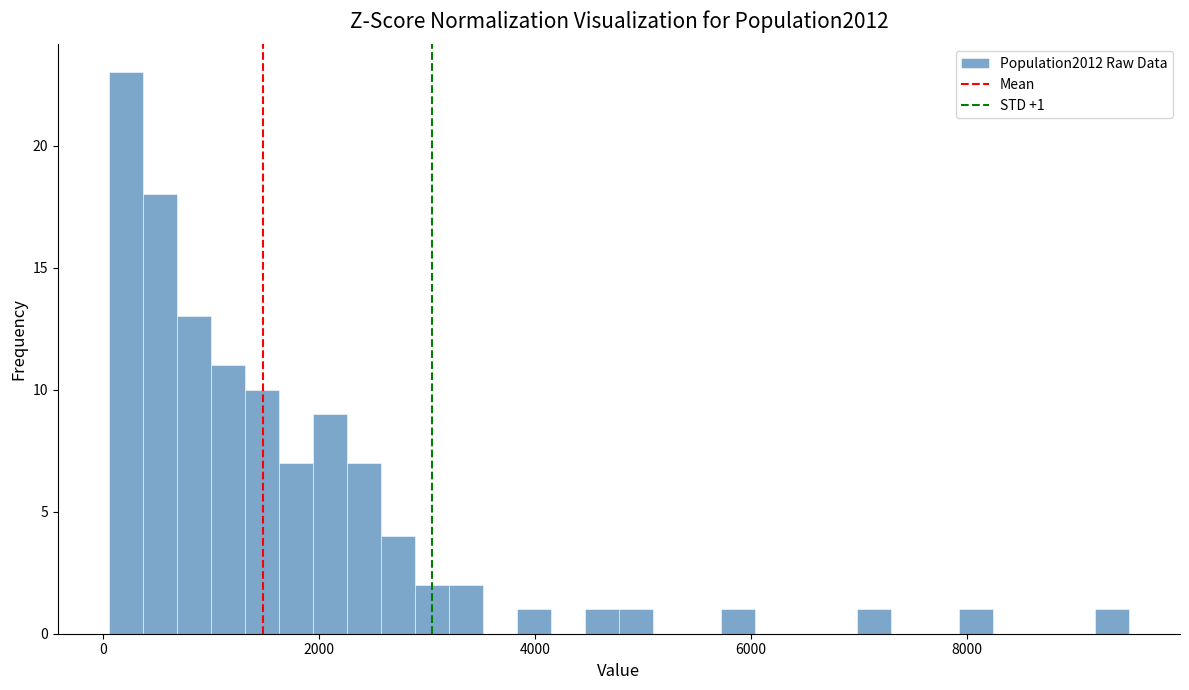

Read against the x-axis, roughly where is the centre of the tallest bar?

200